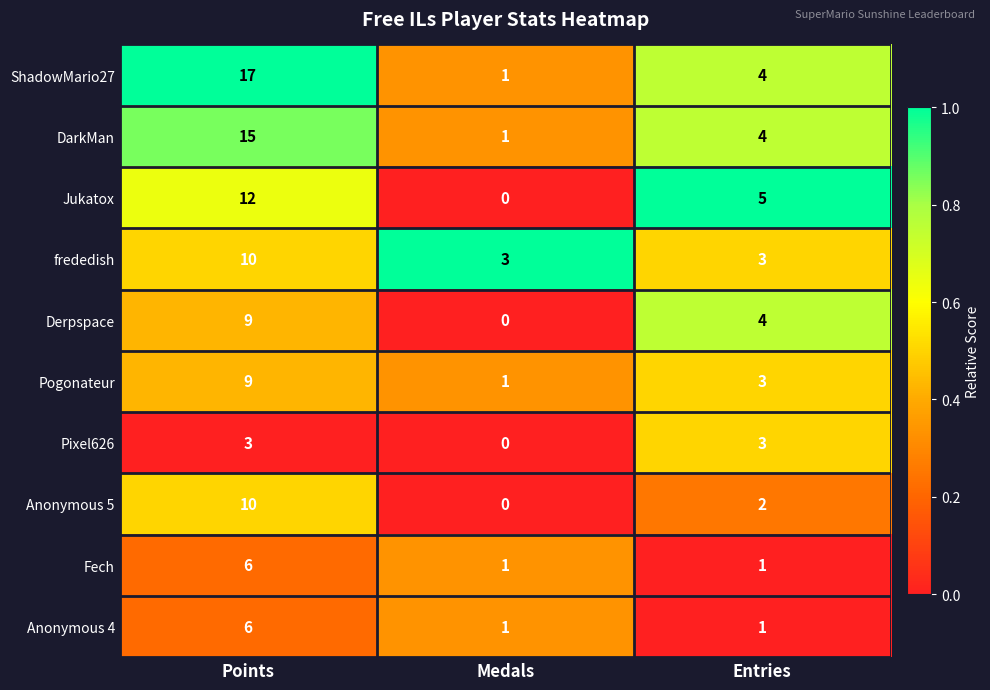

What is the sum of the frededish values at Medals and Points?

13